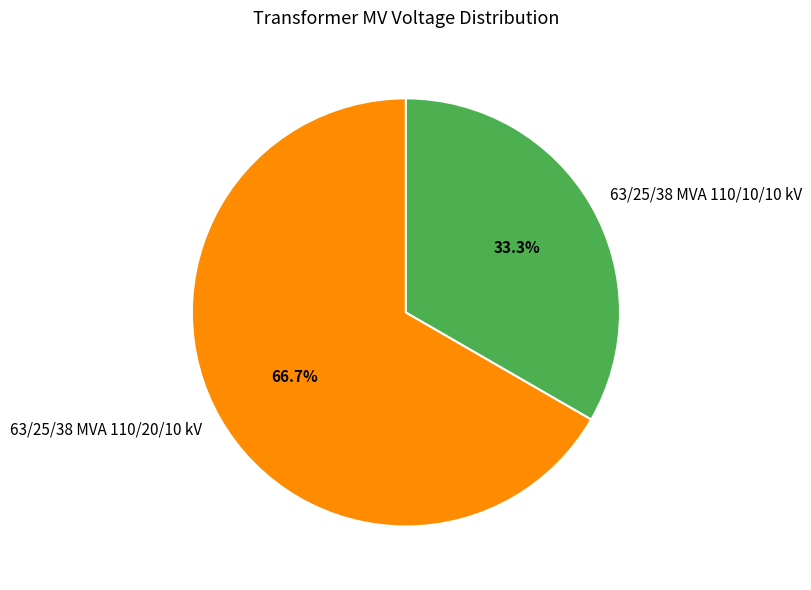

Do 63/25/38 MVA 110/10/10 kV and 63/25/38 MVA 110/20/10 kV together represent more than half of the pie?

Yes